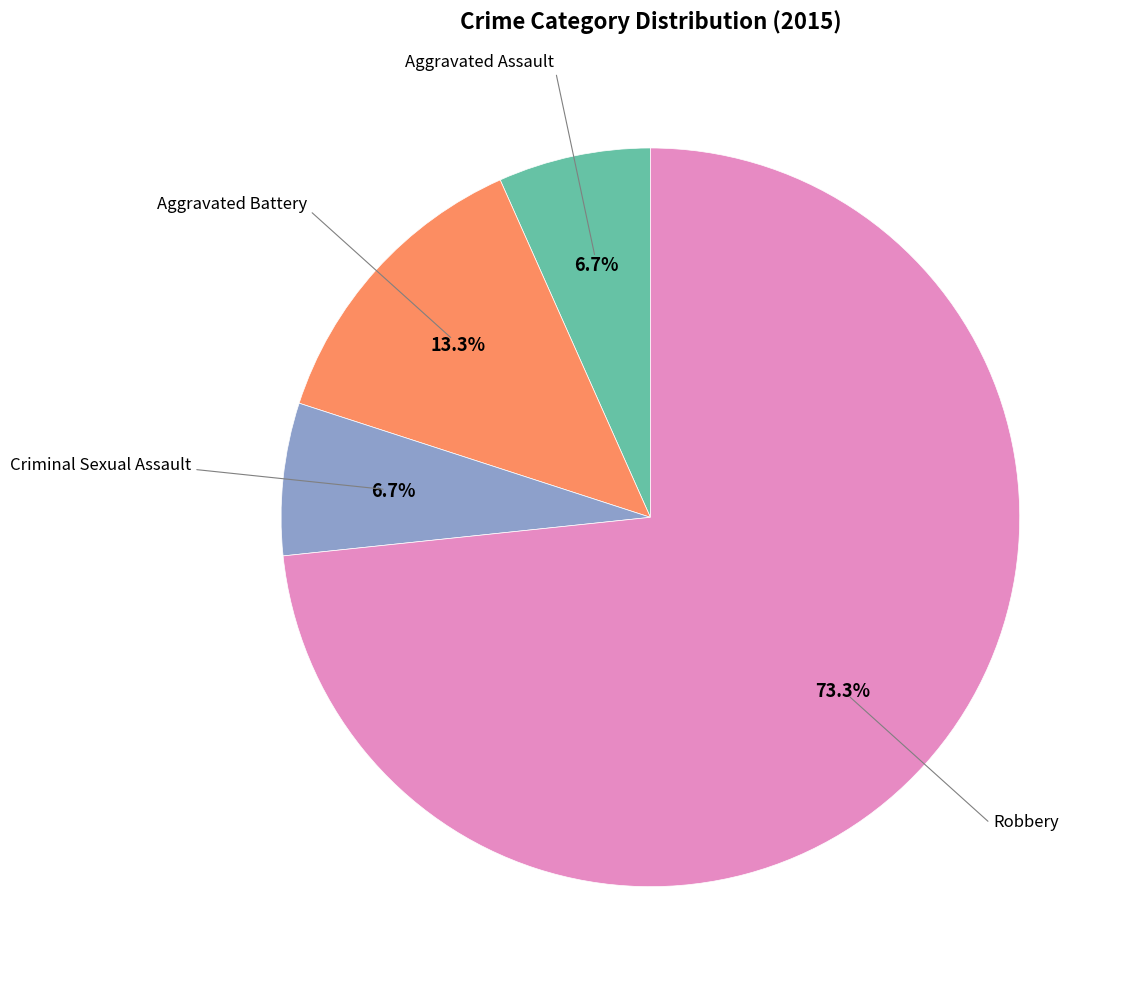

Does any single category account for the majority?

Yes